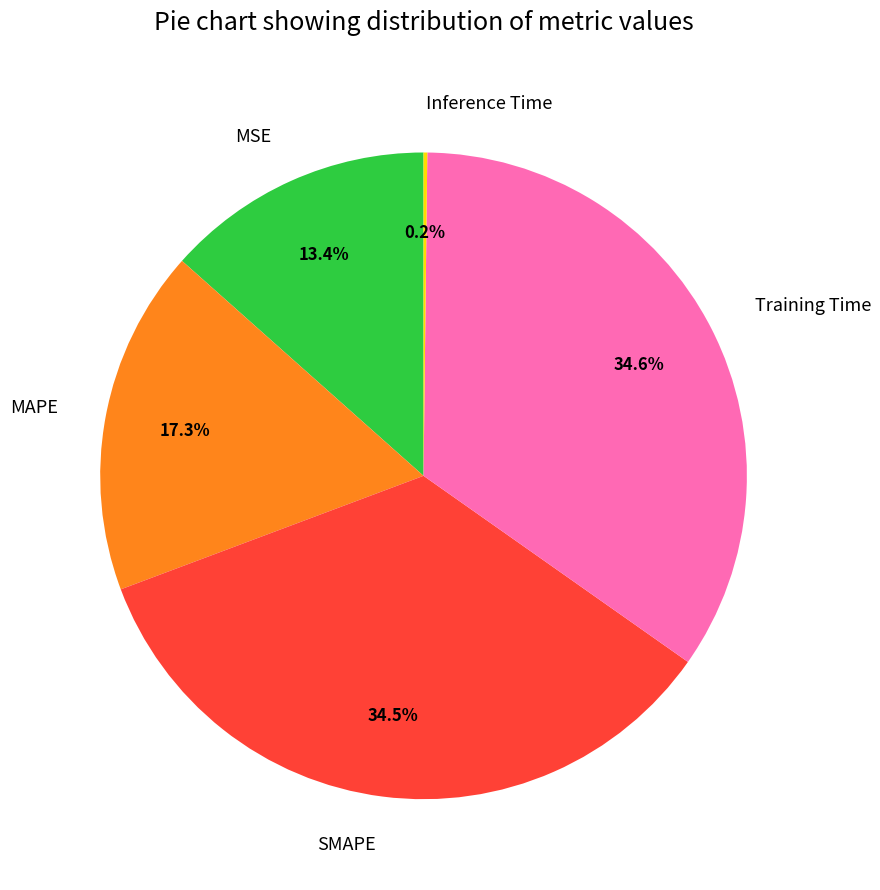

What portion of the pie excludes SMAPE?

65.5%